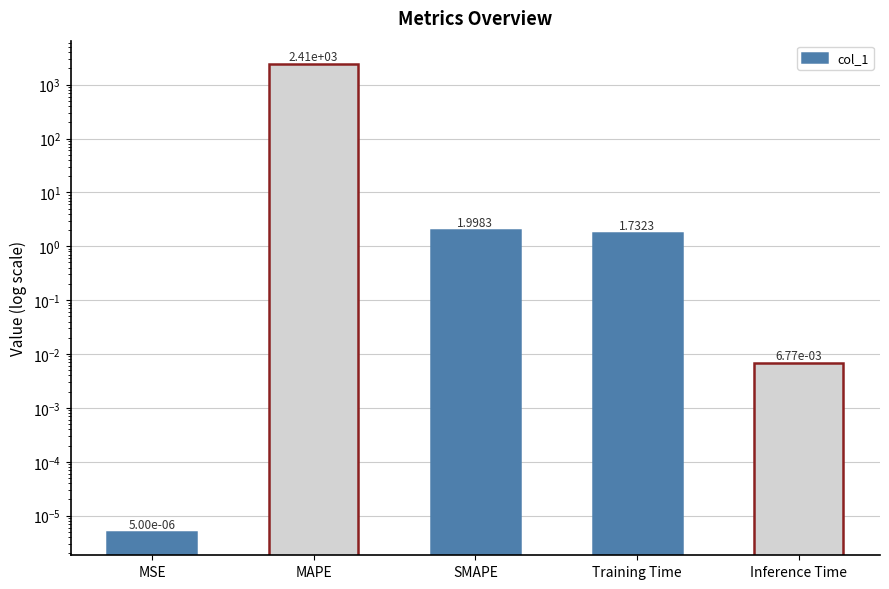

What is the value of the 3rd bar from the left?

2.0